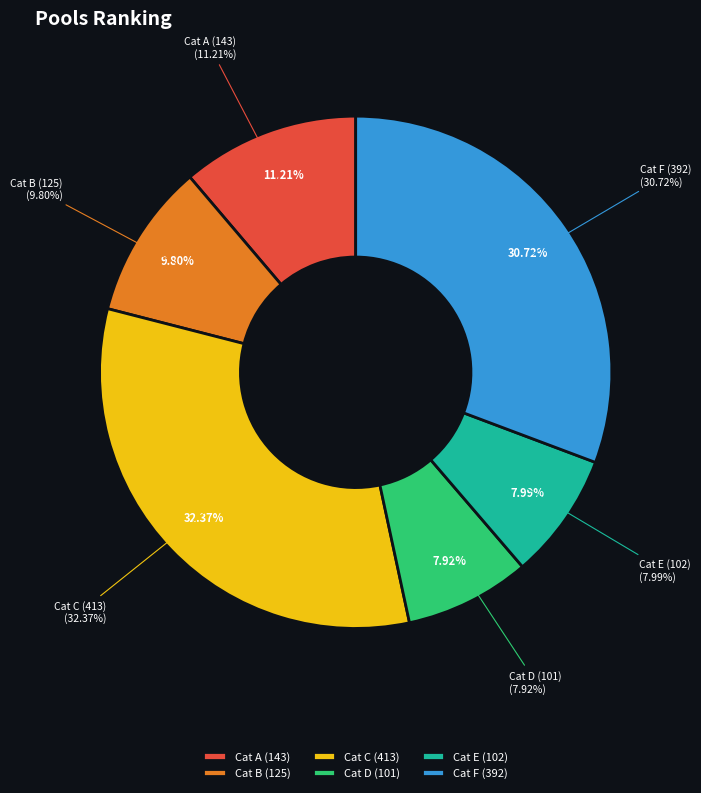

The 392 slice represents 31% of the pie. True or false?

True